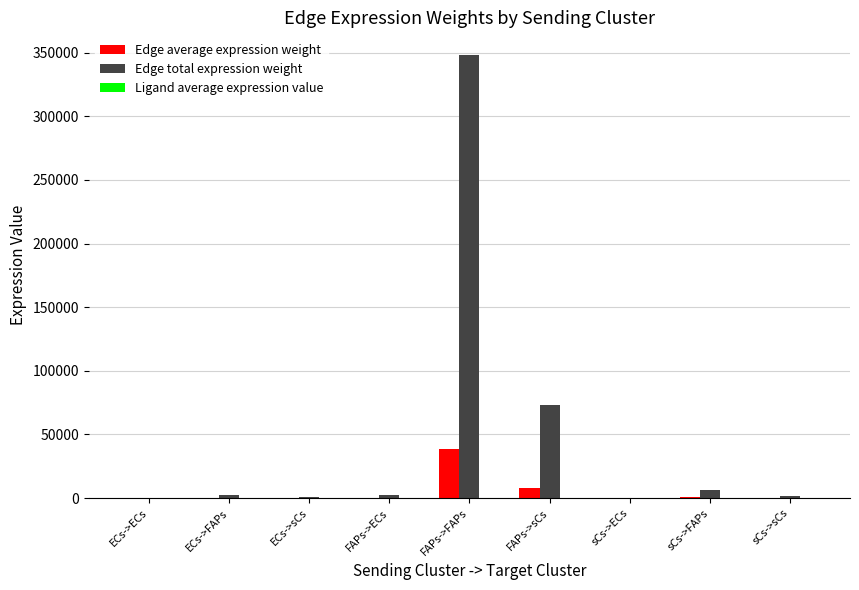

At which category is the sum across all series the highest?

FAPs->FAPs